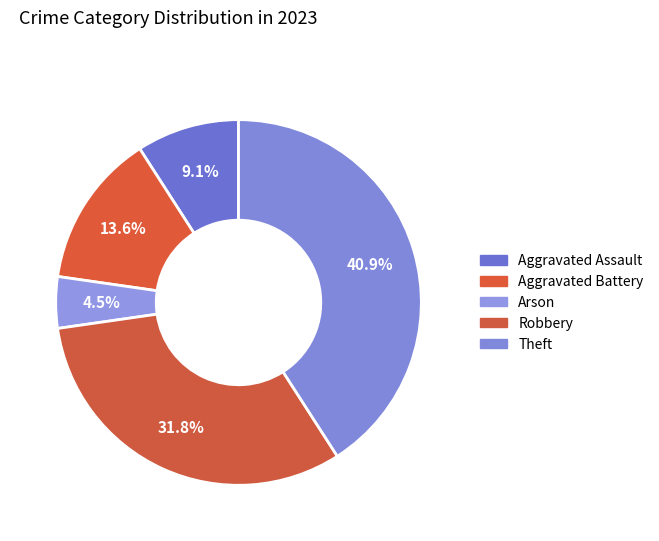

Count the number of slices in the pie.

5